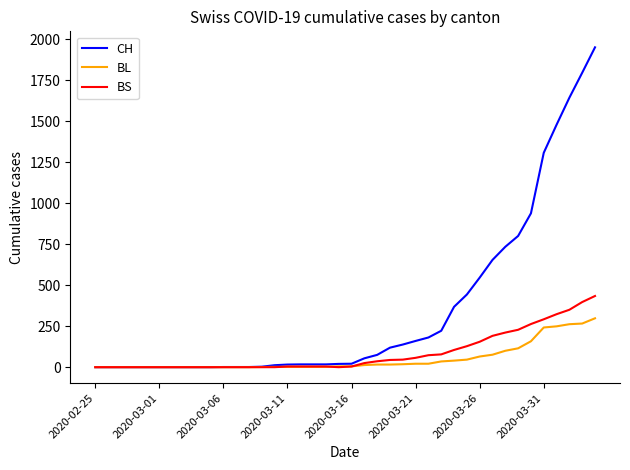

What is the maximum value for CH?

1950